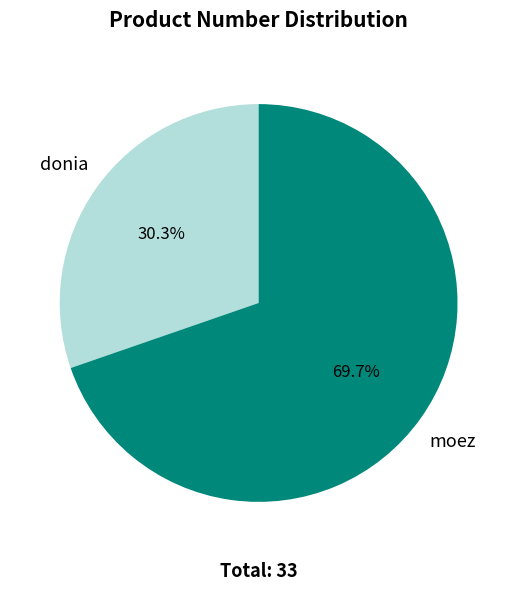

Between moez and donia, which is larger?

moez